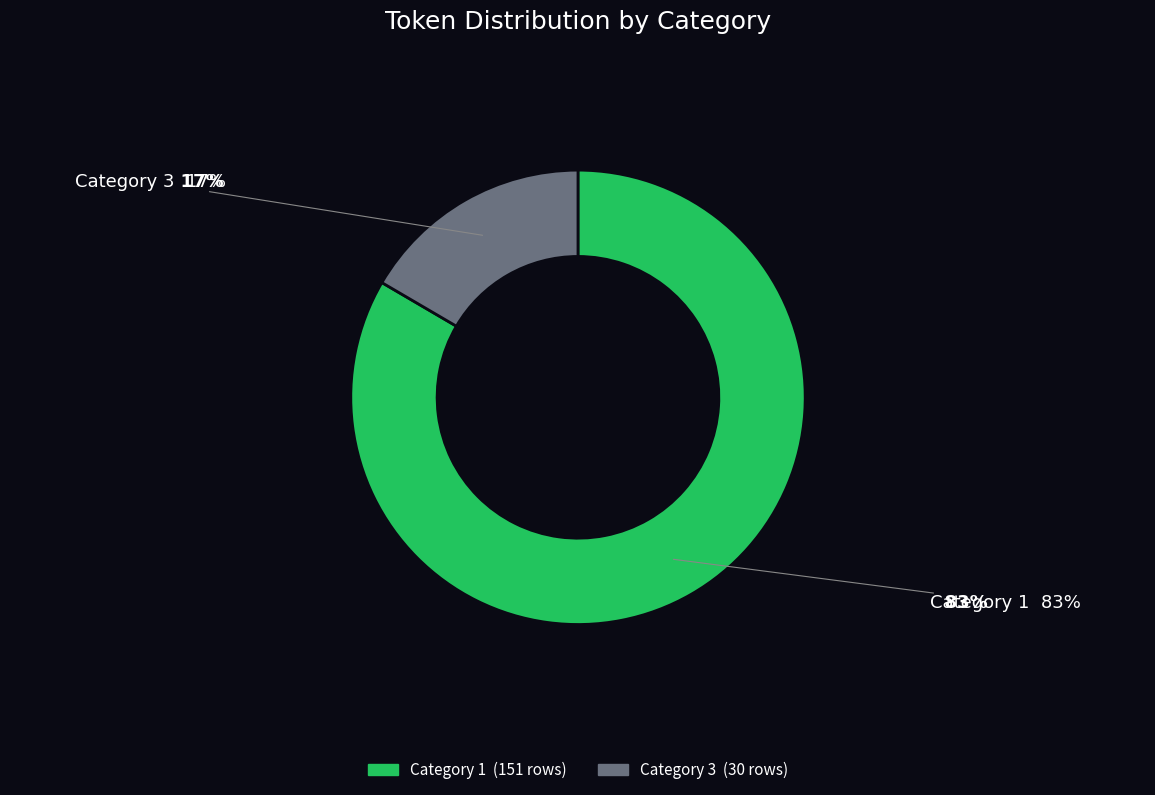

What percentage do 3 and 1 together represent?

100.0%